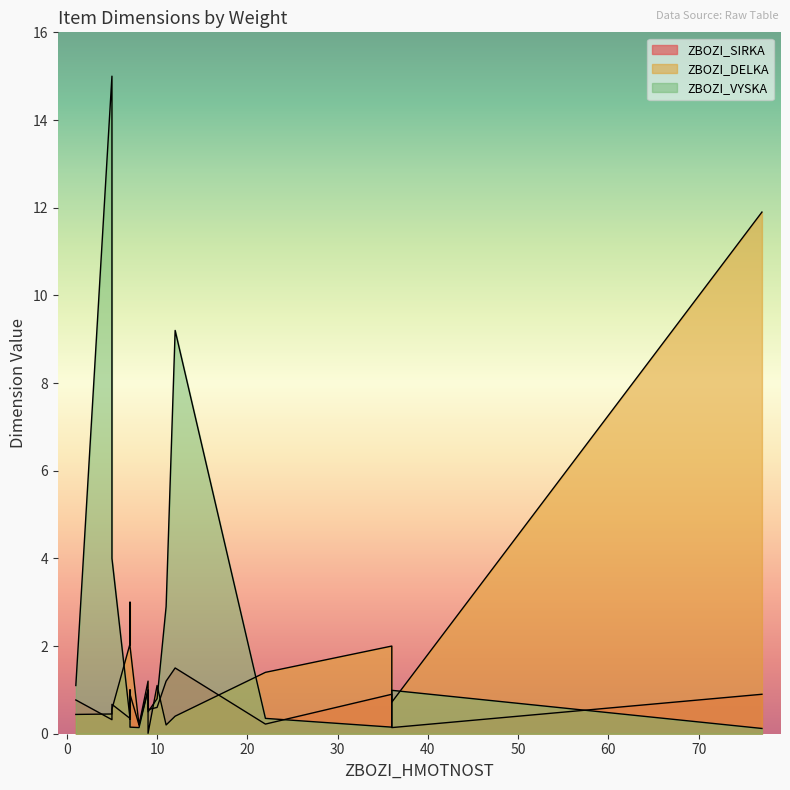

Count the number of data series in this chart.

3